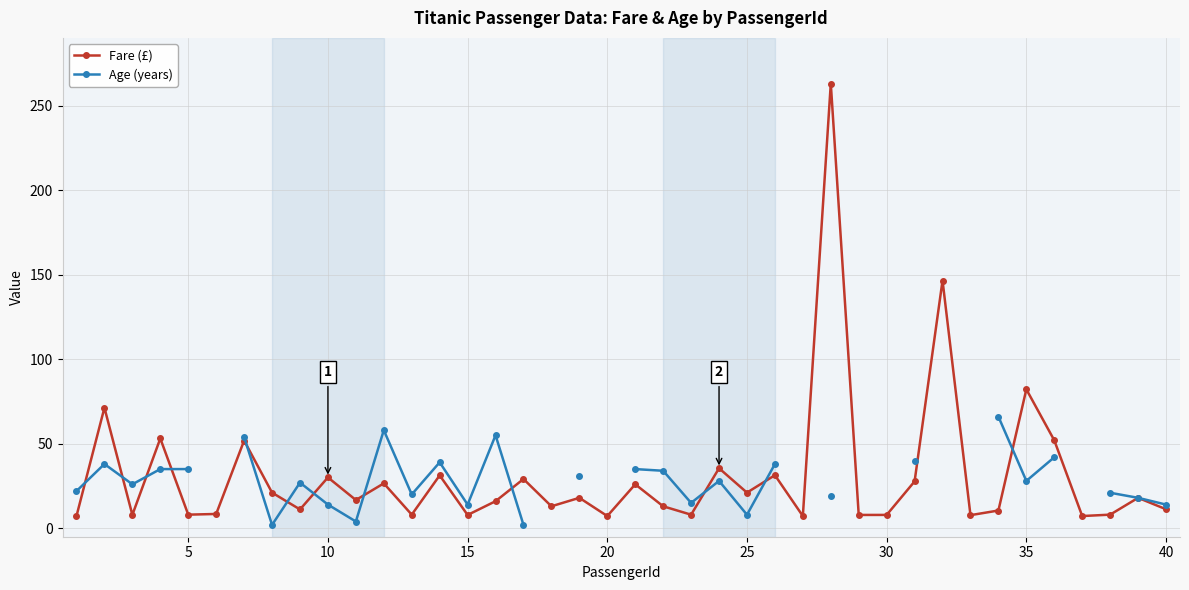

What is the maximum value for Fare (£)?

263.0